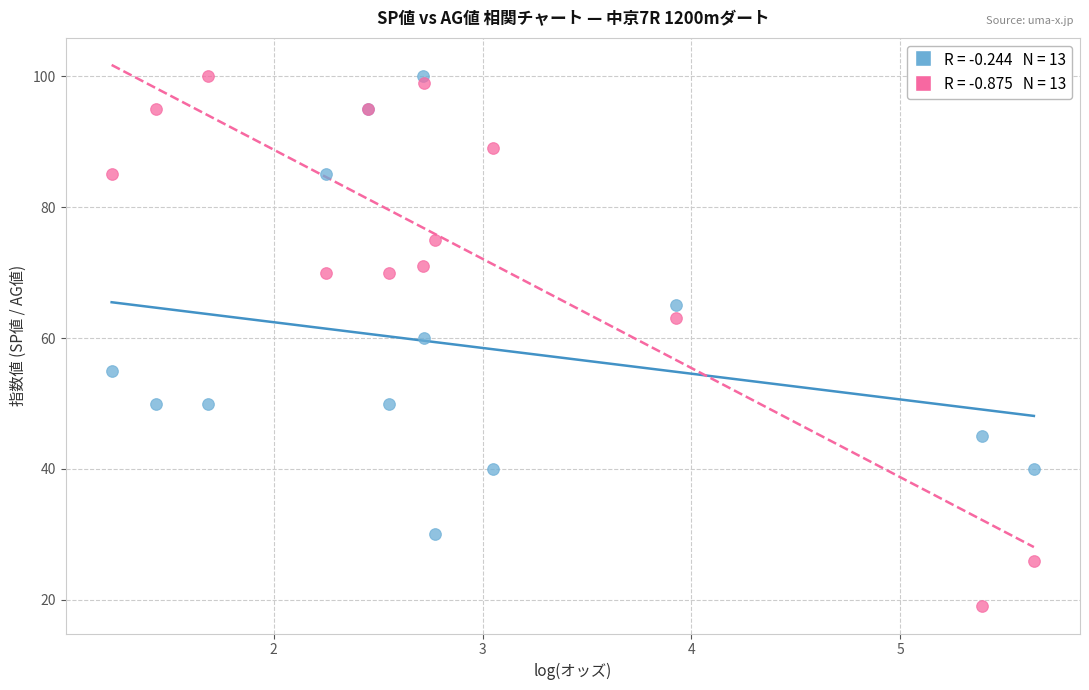

Across all series, what Y value is closest to 59?

60